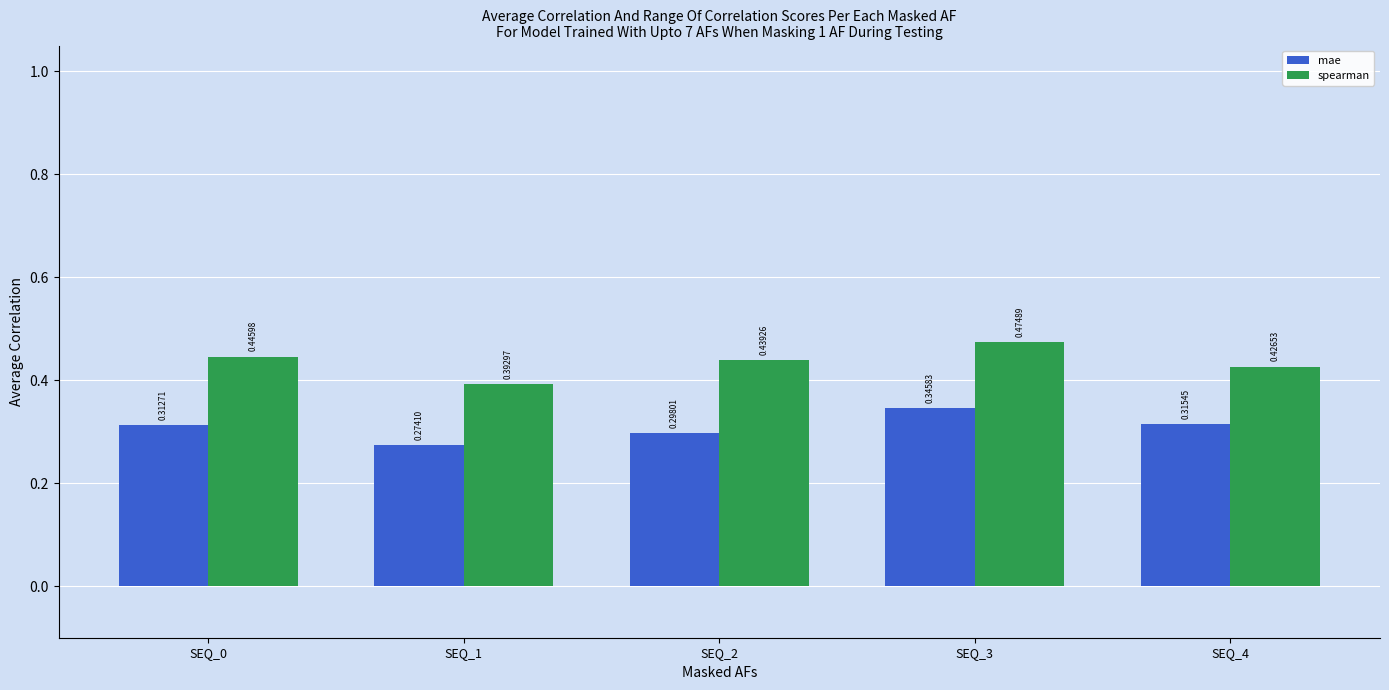

Which series has the largest range (max minus min)?

spearman